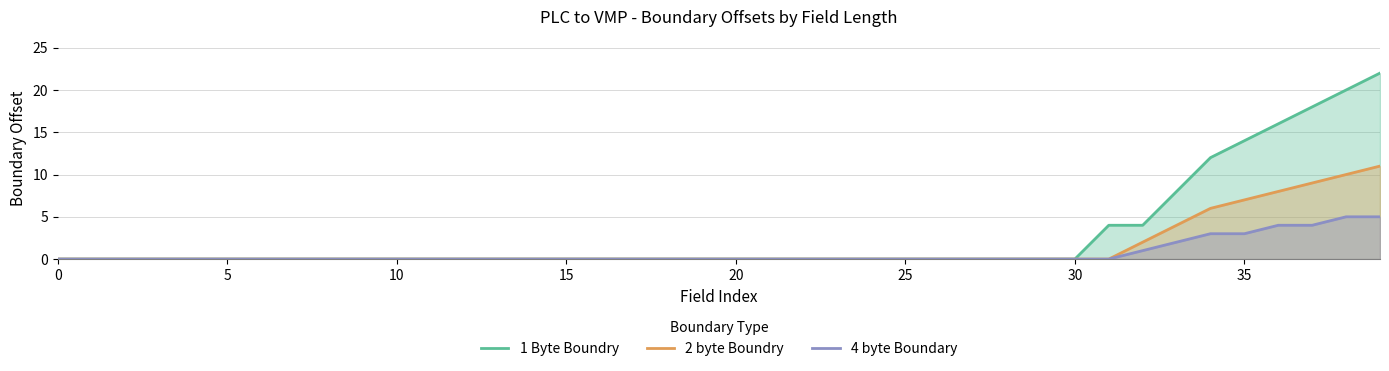

True or false: 4 byte Boundary and 2 byte Boundry cross at least once.

False